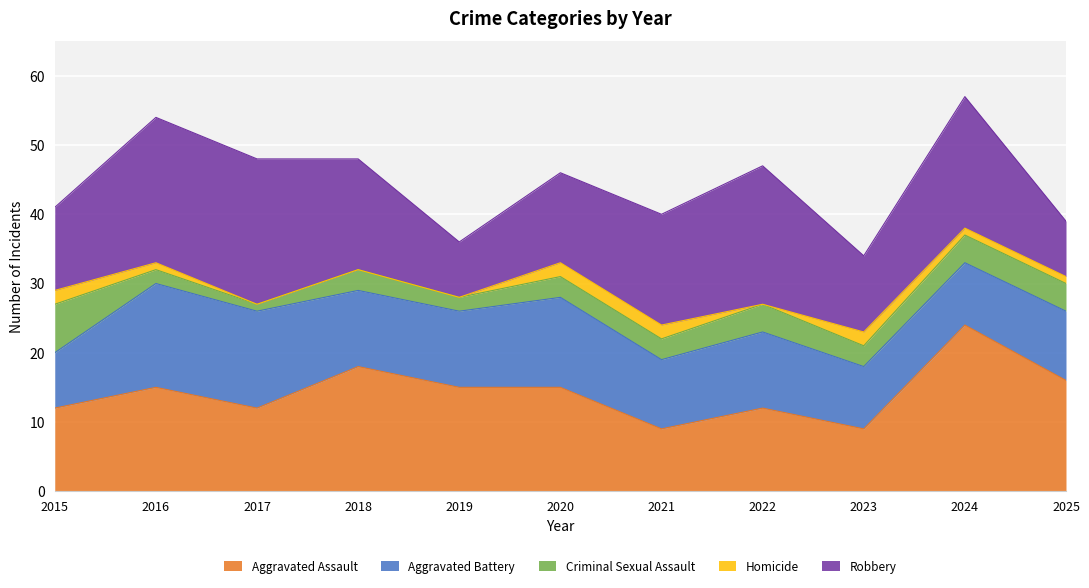

Reading left to right, extract all data points from this chart.

Aggravated Assault: 12	15	12	18	15	15	9	12	9	24	16
Aggravated Battery: 8	15	14	11	11	13	10	11	9	9	10
Criminal Sexual Assault: 7	2	1	3	2	3	3	4	3	4	4
Homicide: 2	1	0	0	0	2	2	0	2	1	1
Robbery: 12	21	21	16	8	13	16	20	11	19	8